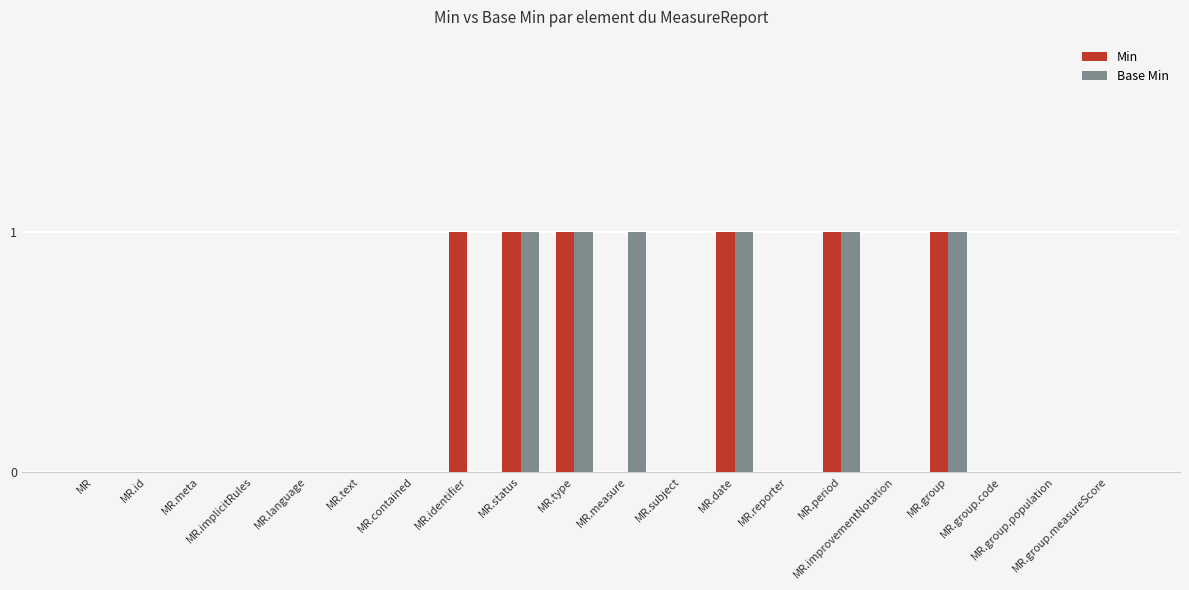

What is the sum of all Base Min values?

6